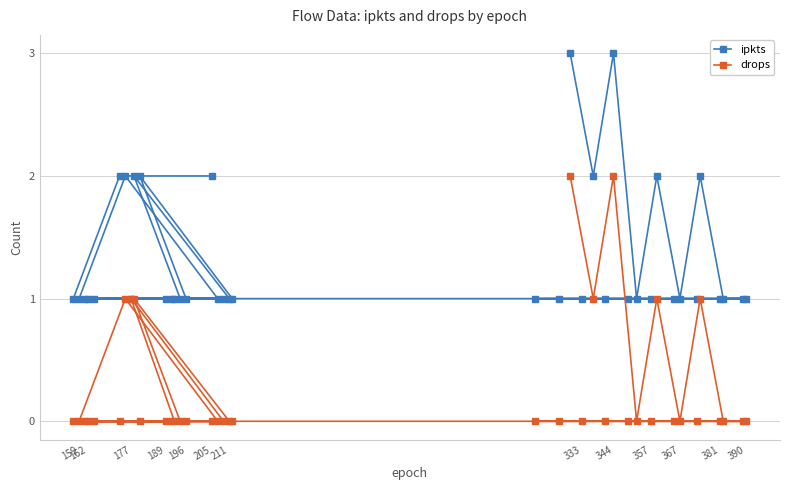

Which series has the largest total across all categories?

ipkts